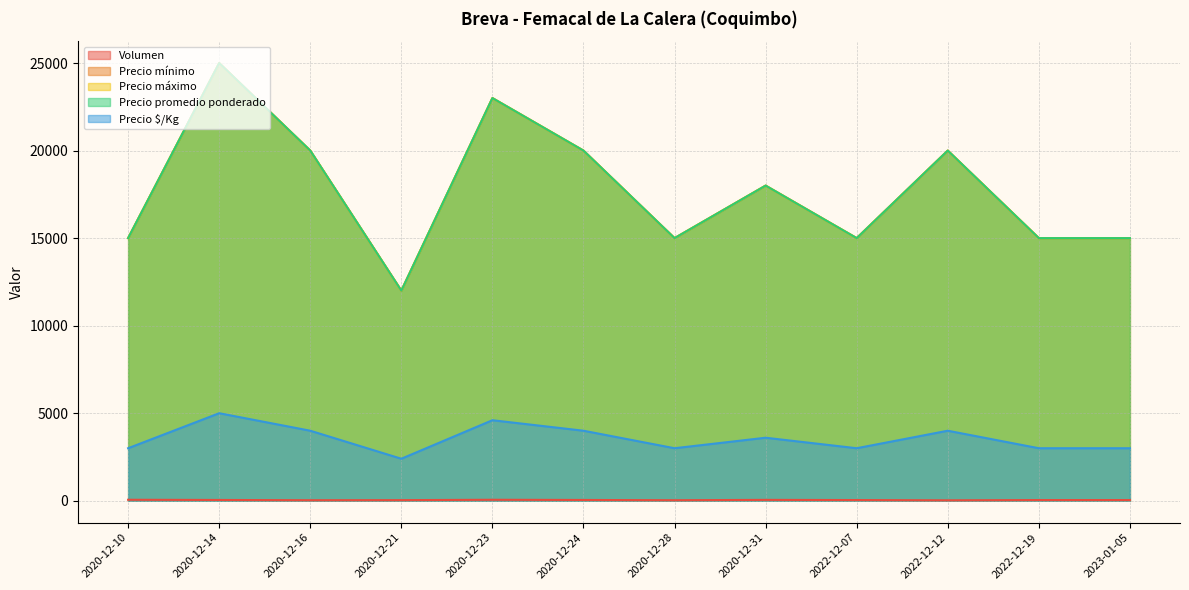

Reading left to right, list all the values displayed in this chart.

Volumen: 56	45	30	35	56	45	30	50	40	25	40	40
Precio mínimo: 15000	25000	20000	12000	23000	20000	15000	18000	15000	20000	15000	15000
Precio máximo: 15000	25000	20000	12000	23000	20000	15000	18000	15000	20000	15000	15000
Precio promedio ponderado: 15000	25000	20000	12000	23000	20000	15000	18000	15000	20000	15000	15000
Precio $/Kg: 3000	5000	4000	2400	4600	4000	3000	3600	3000	4000	3000	3000